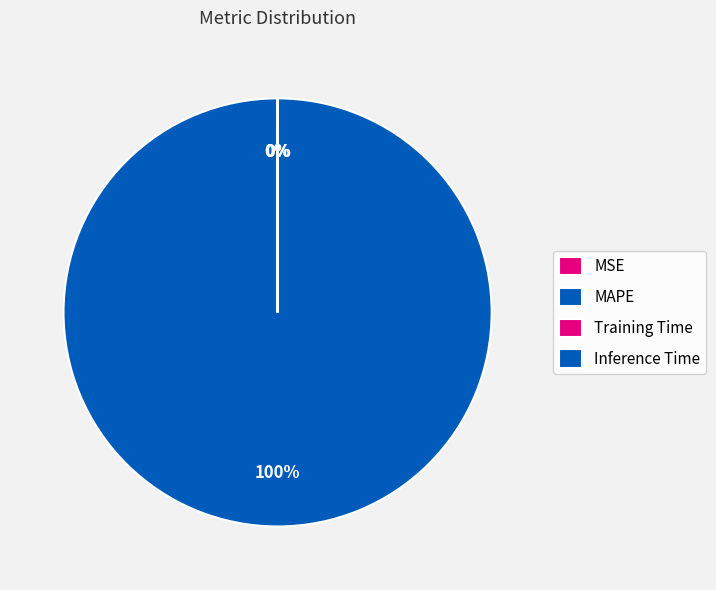

Count the number of slices in the pie.

4